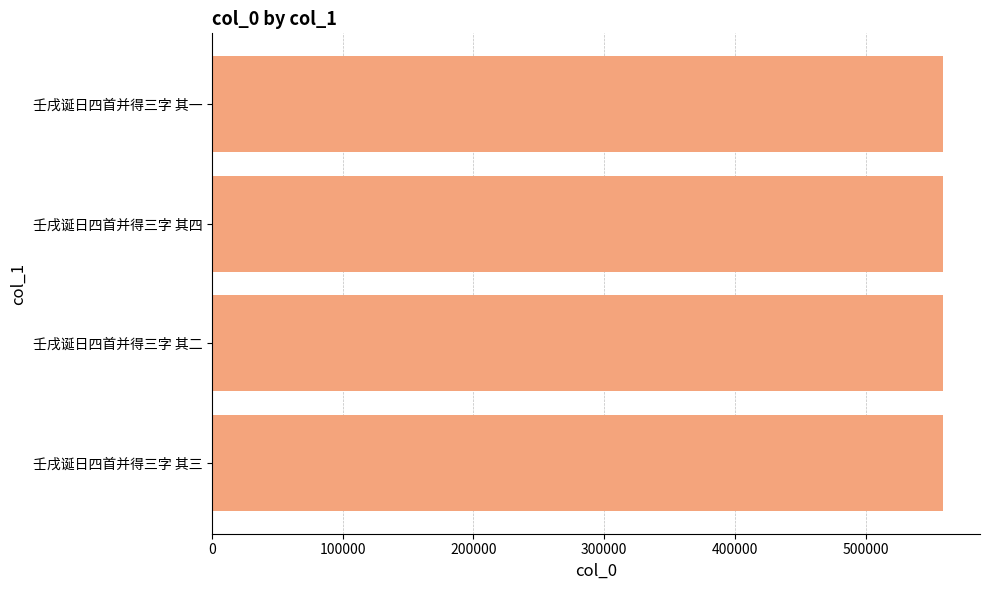

What is the sum of all values?

2237602